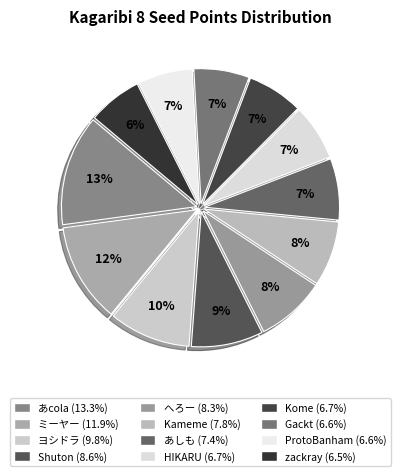

Is there a majority slice in this chart?

No